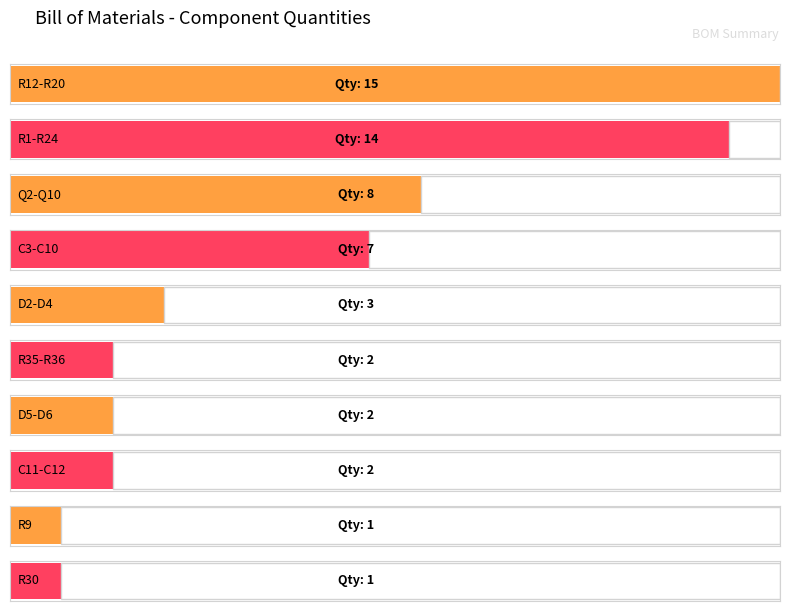

Where is the data nearest to the value 8?

Q2-Q10